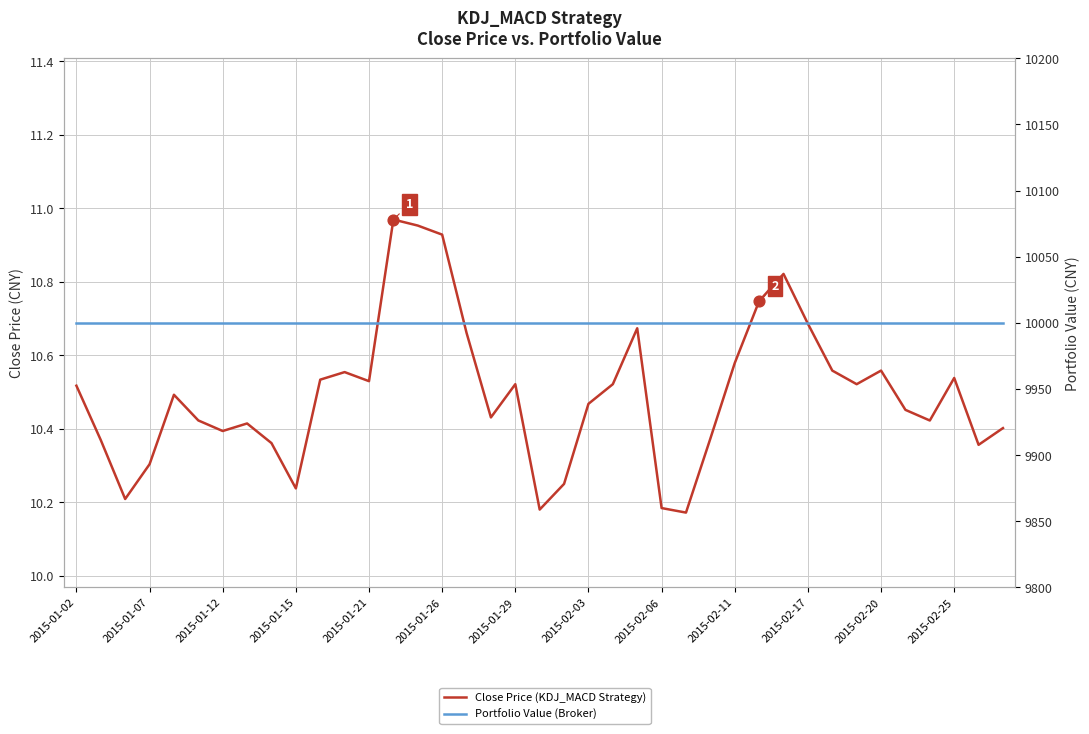

What is the total value across all series at 2015-02-03?

10010.5